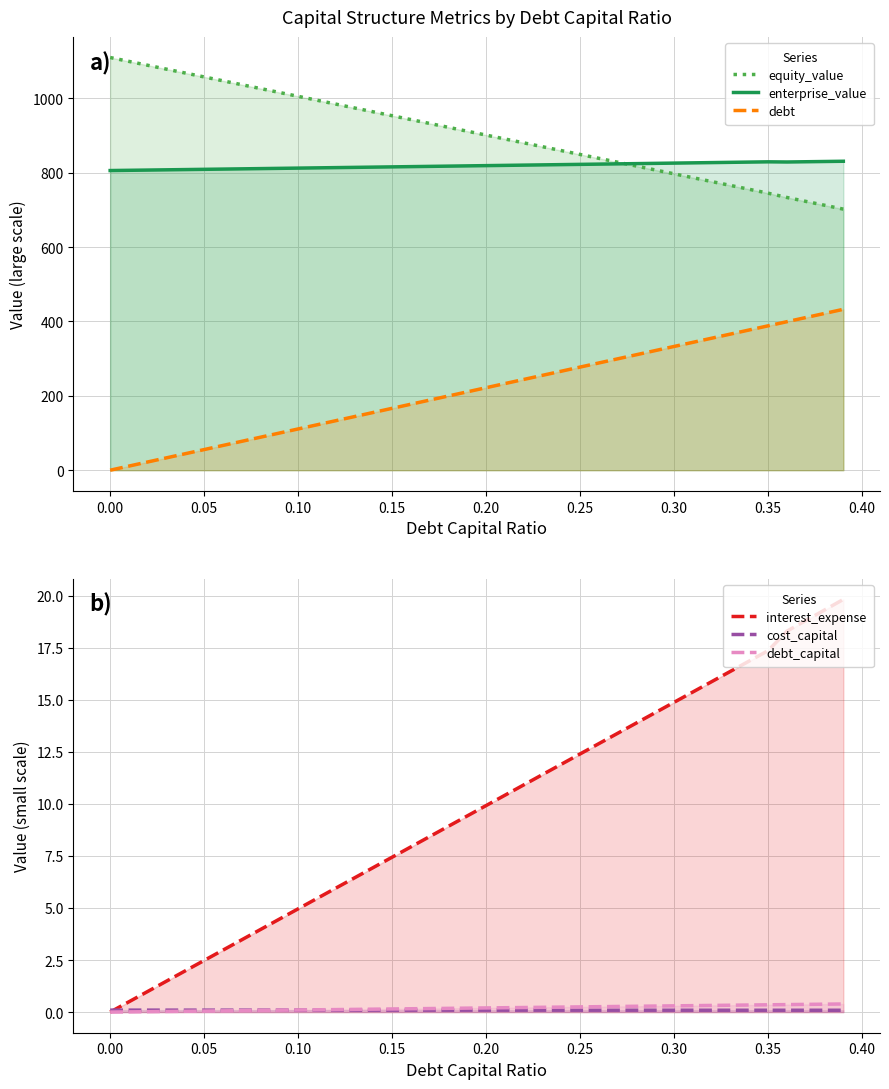

What is the difference between the maximum and minimum values in the equity_value series?

407.8